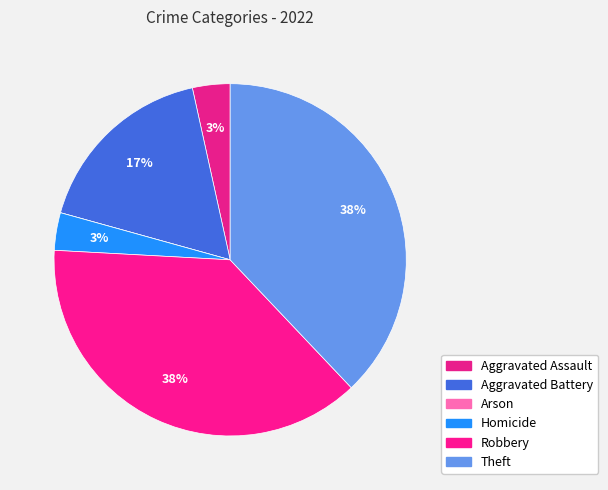

Between Aggravated Battery and Aggravated Assault, which is larger?

Aggravated Battery